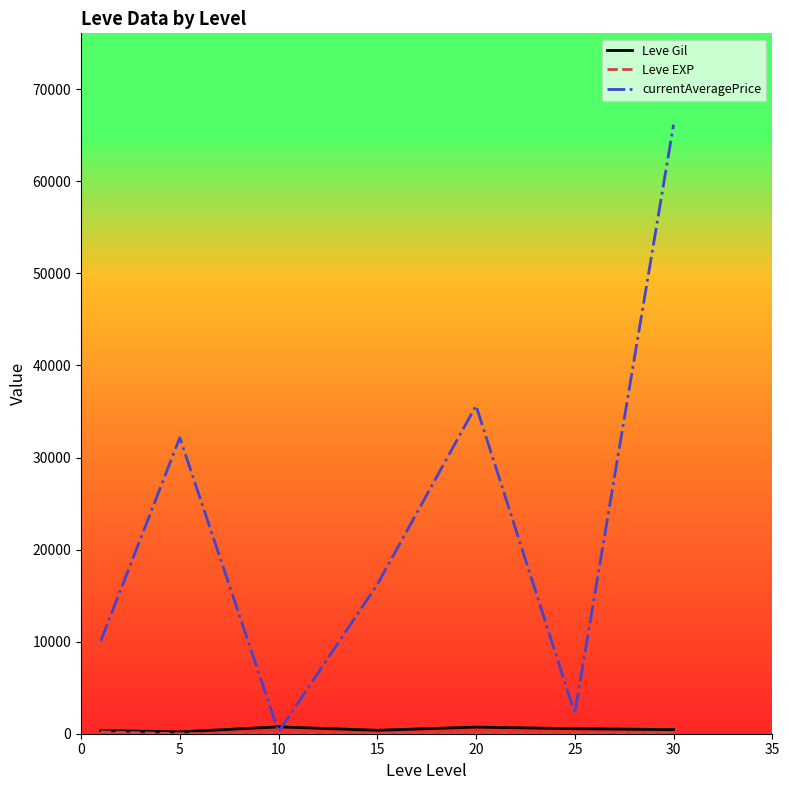

True or false: Leve Gil and Leve EXP intersect in this chart.

False